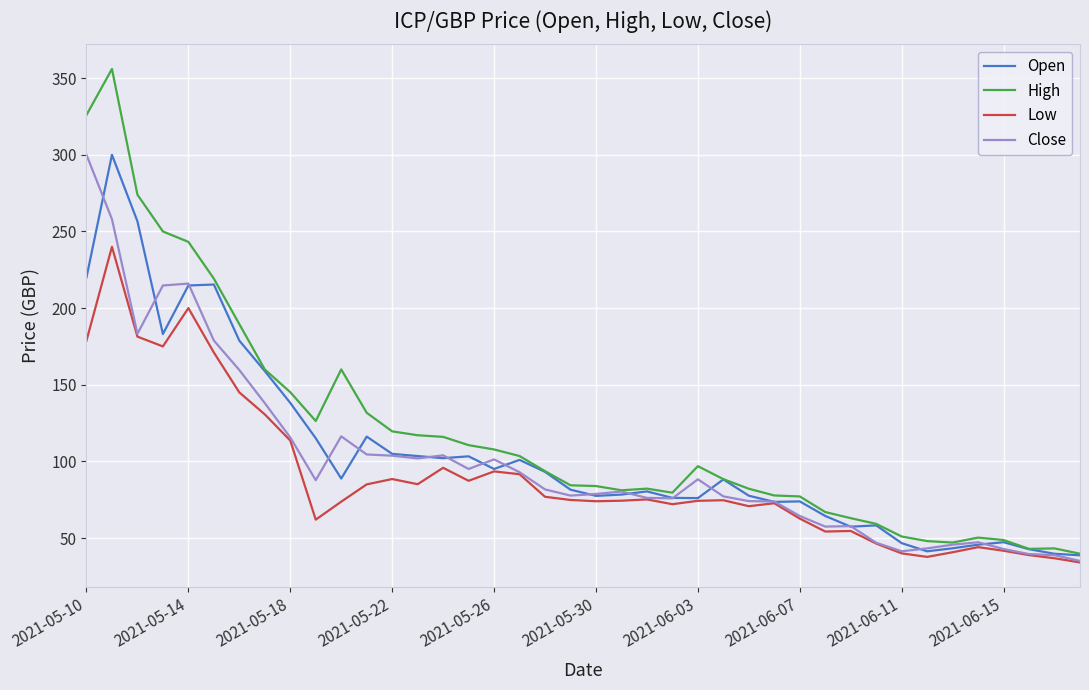

What is the minimum value for Close?

35.1